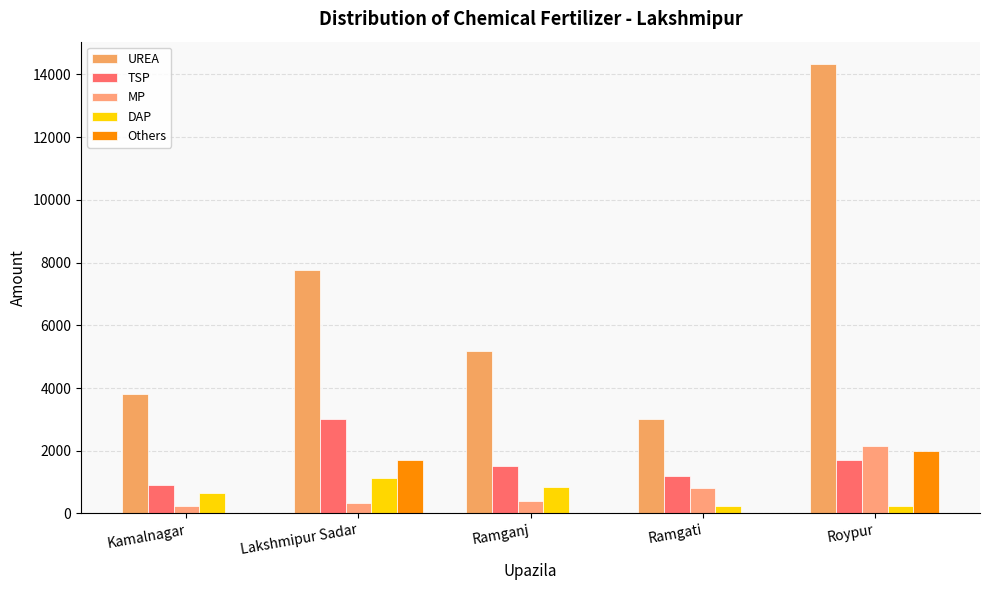

True or false: MP has a value of 2138 at Roypur.

True